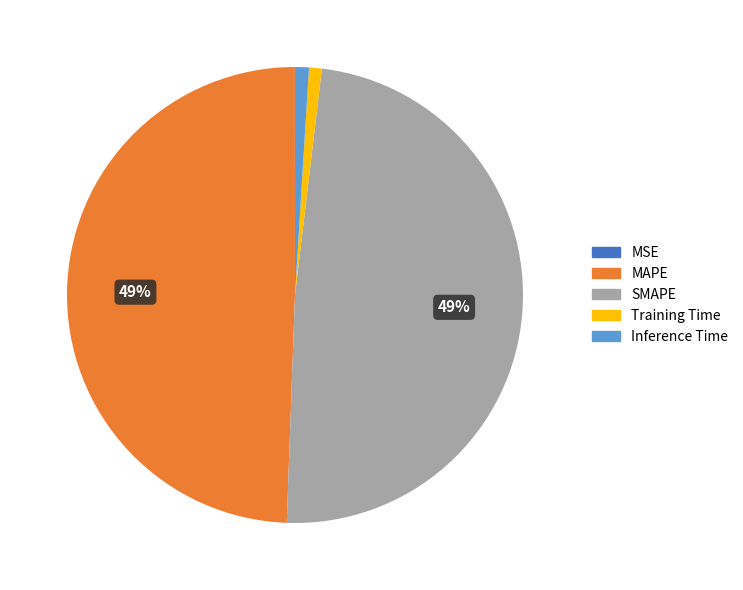

Does any single category account for the majority?

No